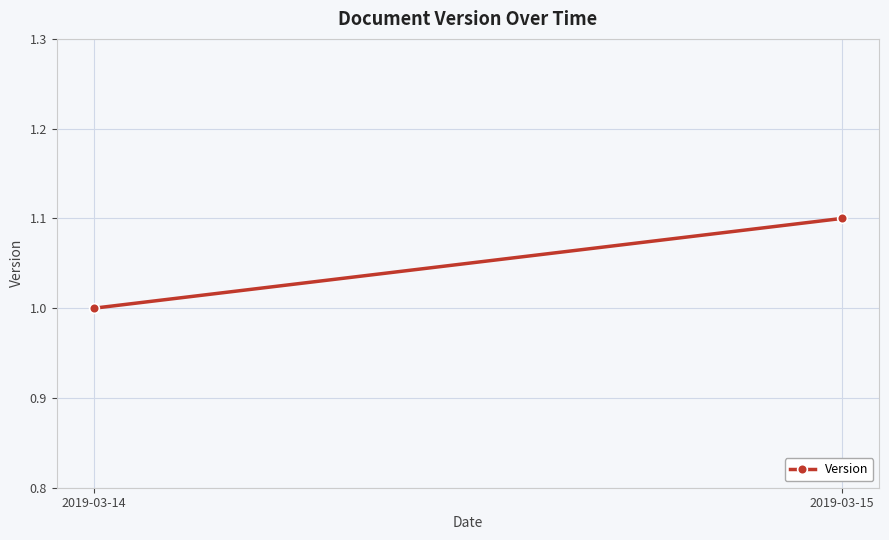

How many values are between 1 and 2?

2